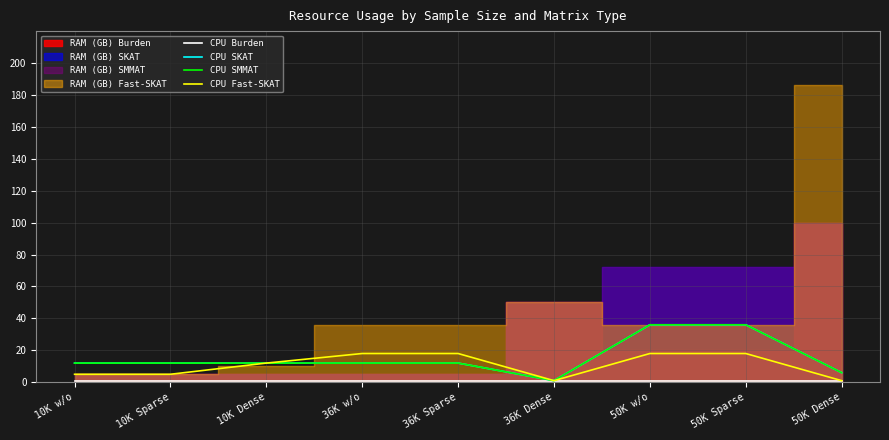

Reading left to right, extract all data points from this chart.

CPU Burden: 1	1	1	1	1	1	1	1	1
CPU SKAT: 12	12	12	12	12	1	36	36	6
CPU SMMAT: 12	12	12	12	12	1	36	36	6
CPU Fast-SKAT: 5	5	12	18	18	1	18	18	1